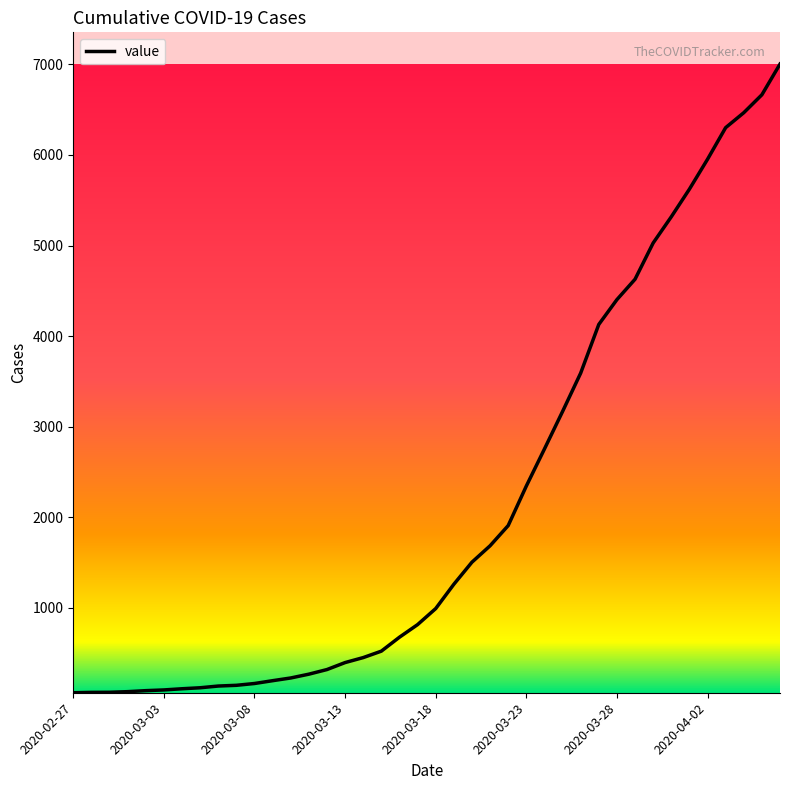

What is the maximum value shown in the chart?

7003